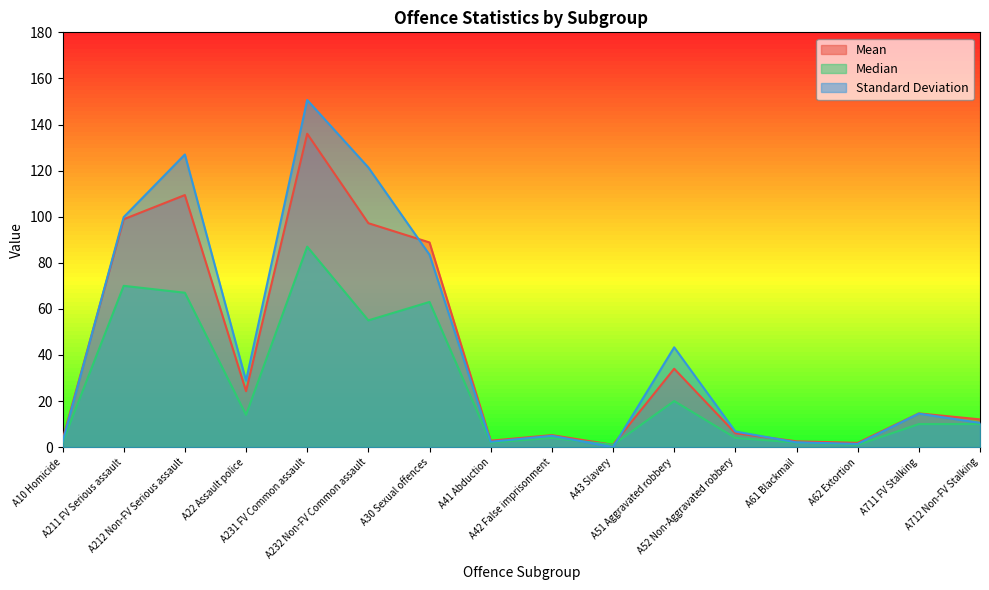

At A51 Aggravated robbery, list the series in order from largest to smallest.

Standard Deviation, Mean, Median